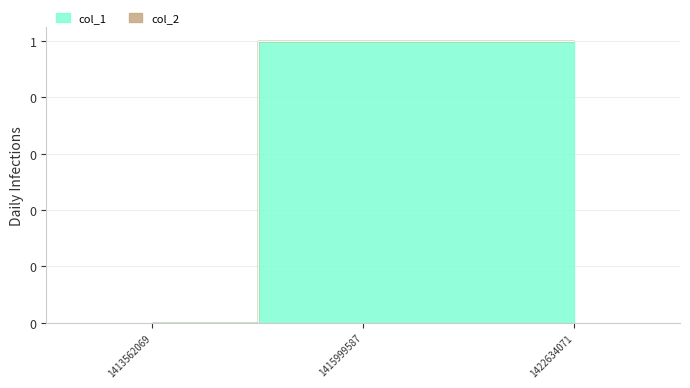

Which label corresponds to the smallest value in the chart?

1413562069